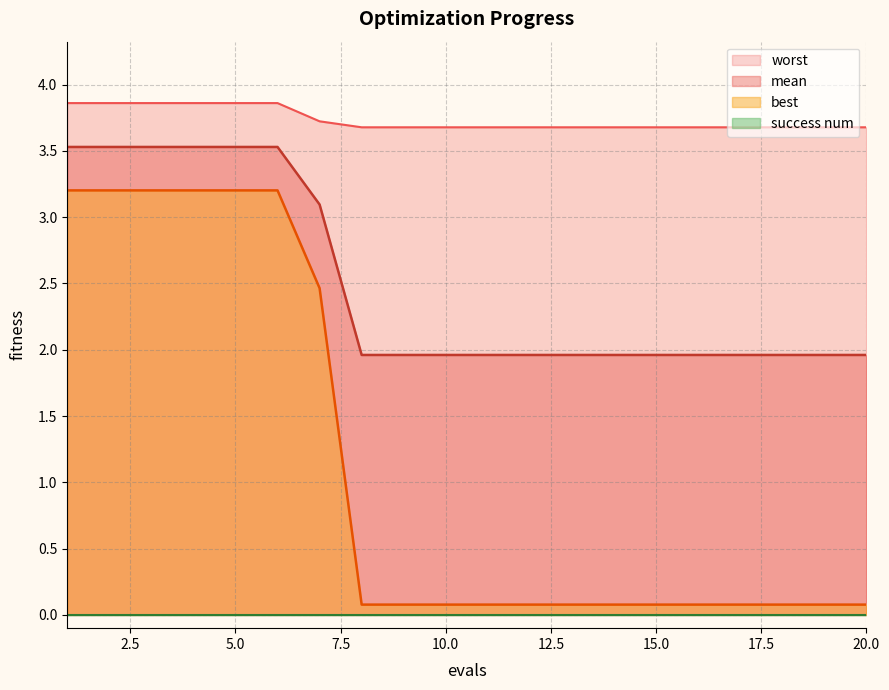

What is the maximum value shown in the chart?

3.9